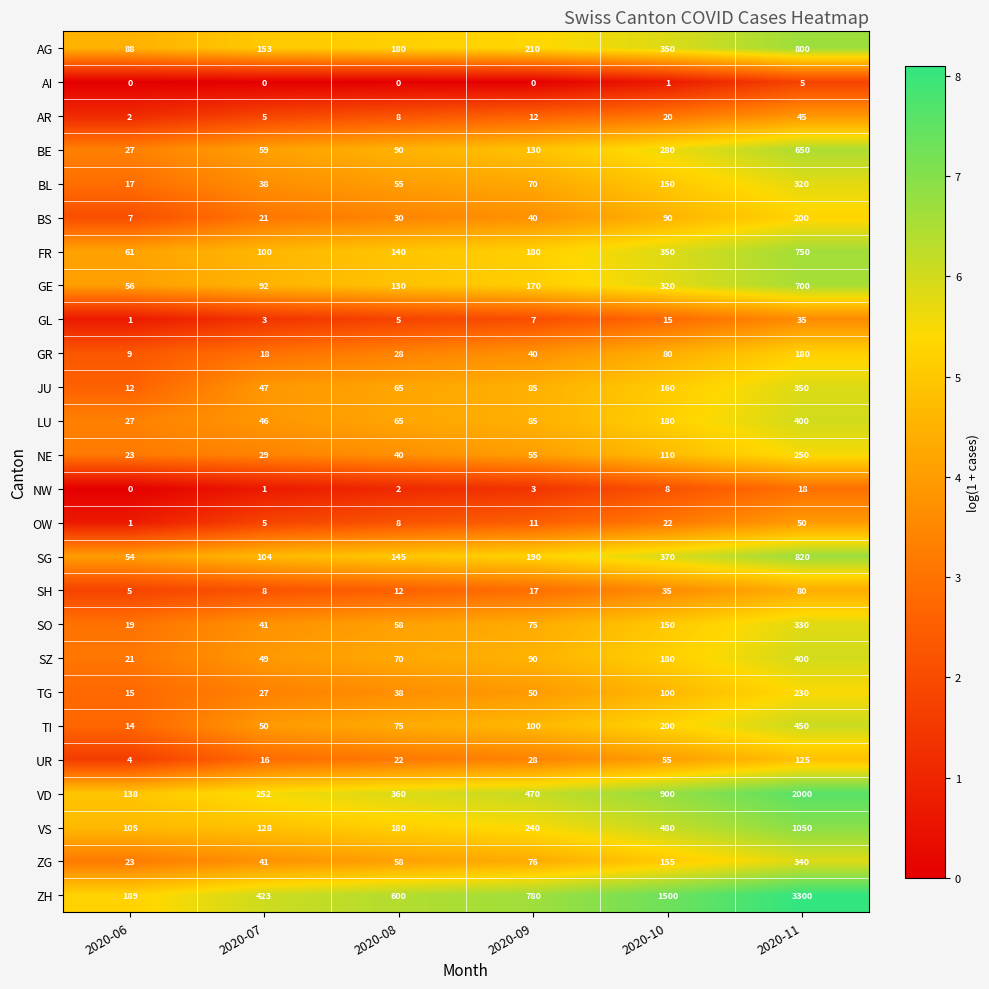

What is the spread (max minus min) of values at 2020-07?

423